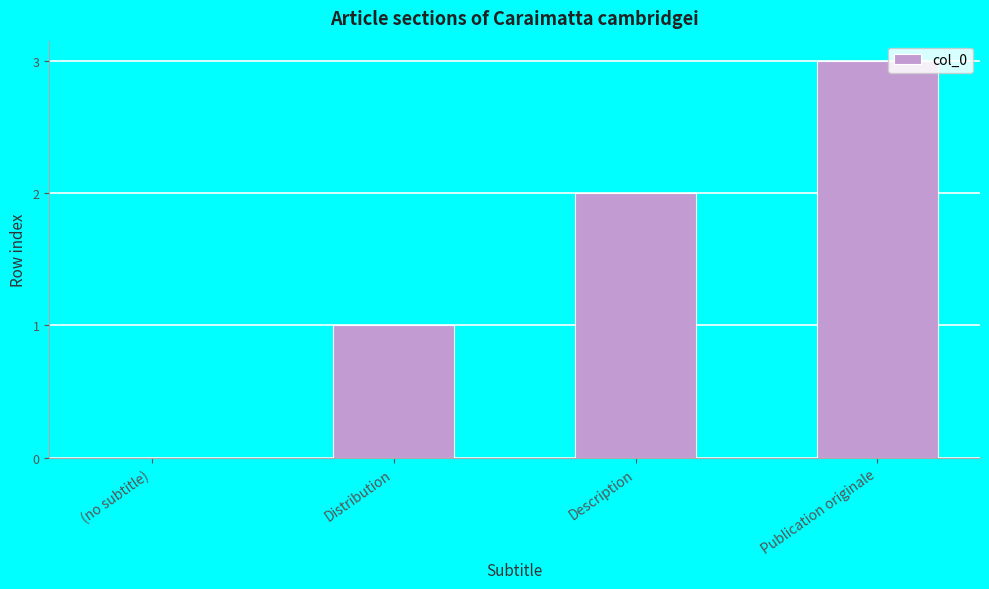

What value does the data have at Publication originale?

3